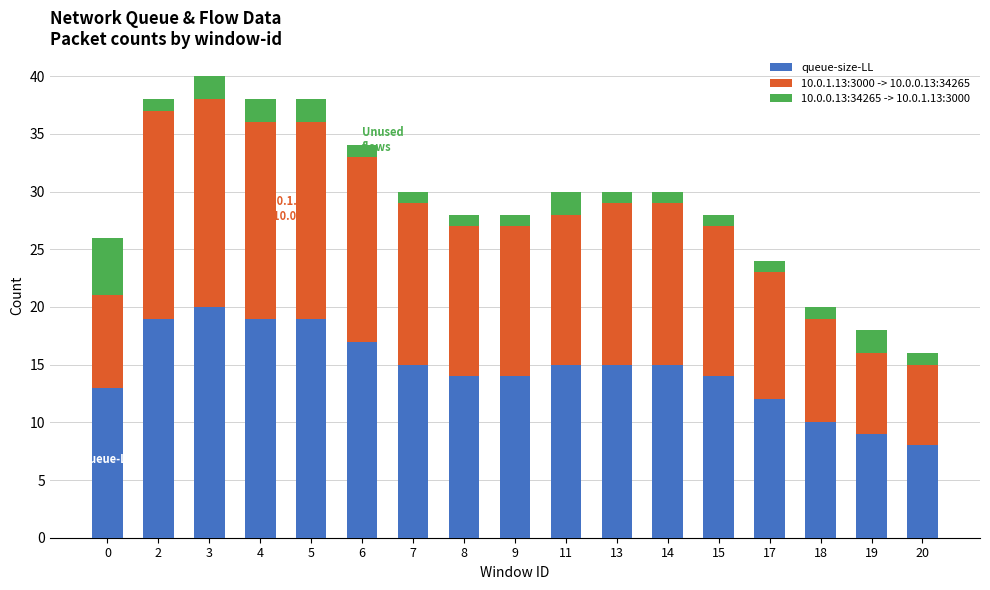

The value of queue-size-LL at 3 is 20. True or false?

True